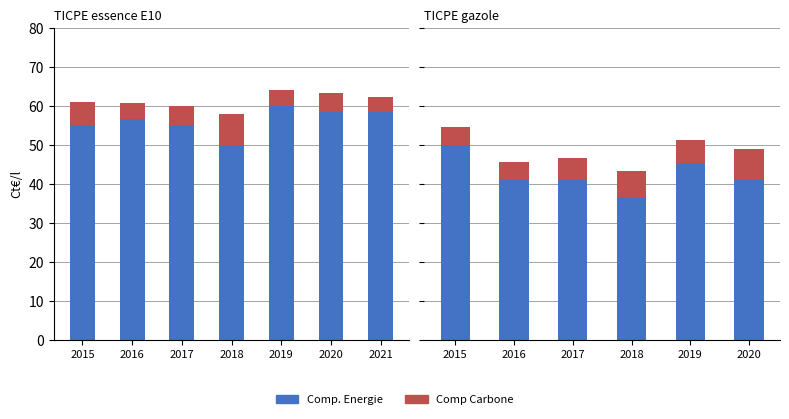

What is the difference between the highest and lowest values at 2017?

35.2